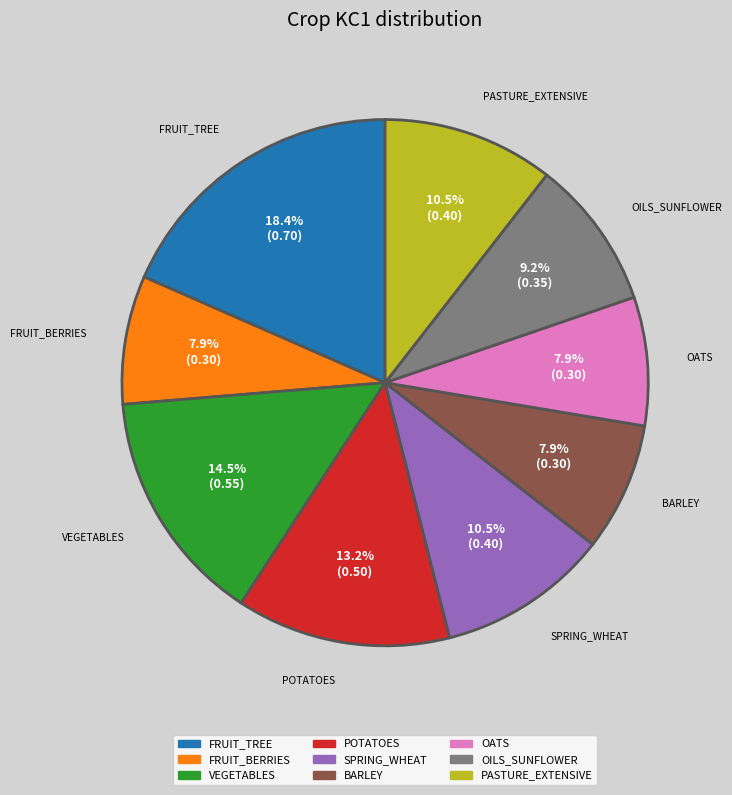

Which category has the biggest portion of the pie?

FRUIT_TREE